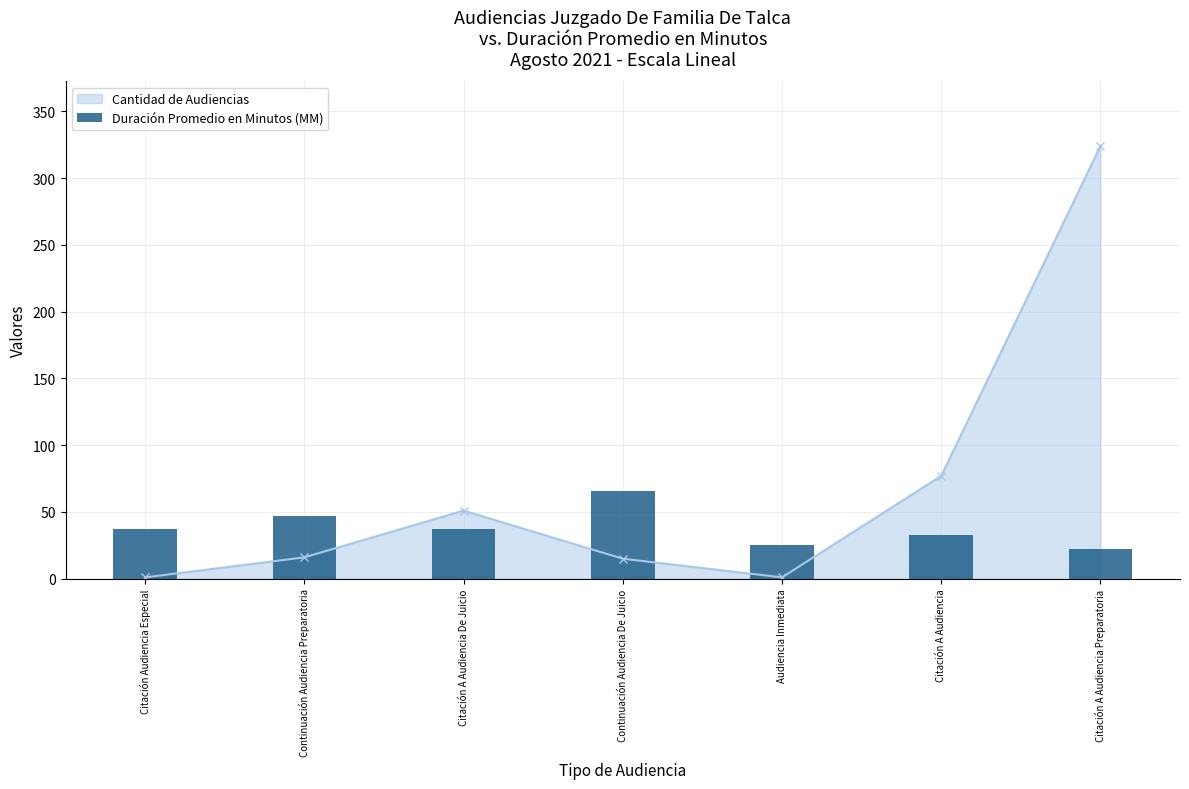

What is the difference between the maximum and minimum values?

44